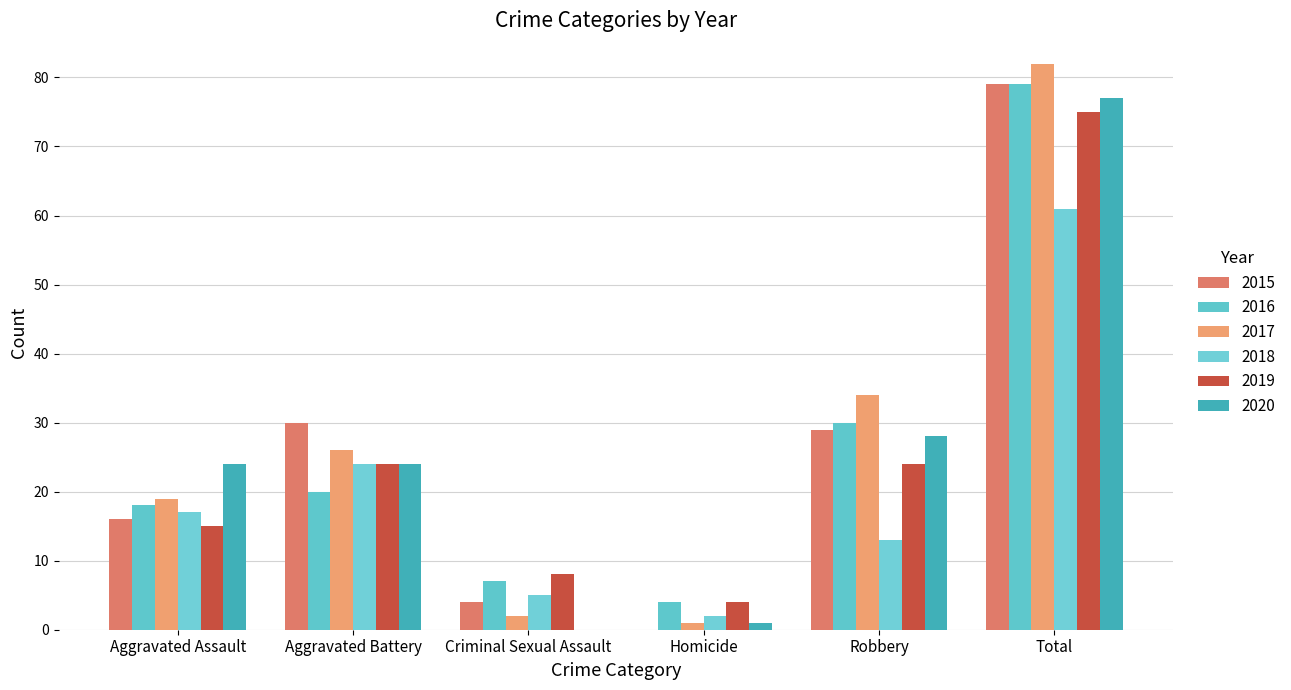

At which category is the sum across all series the highest?

Total